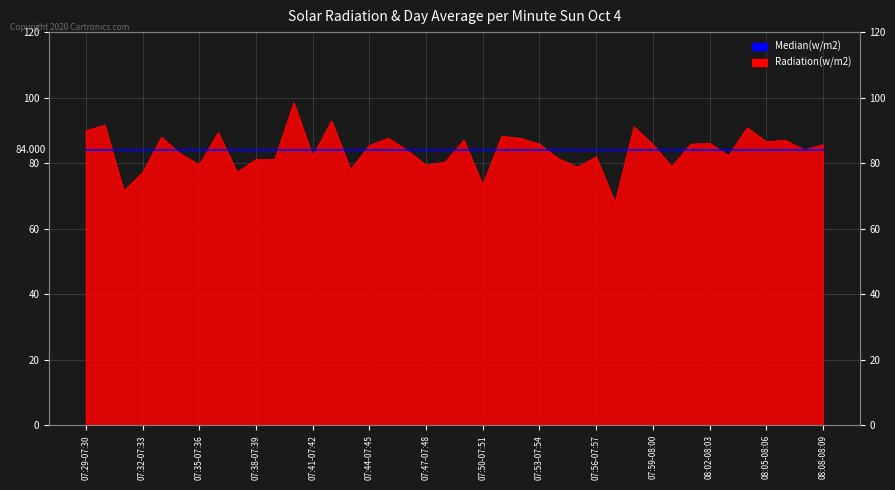

What position from the right is 07:33-07:34?

36